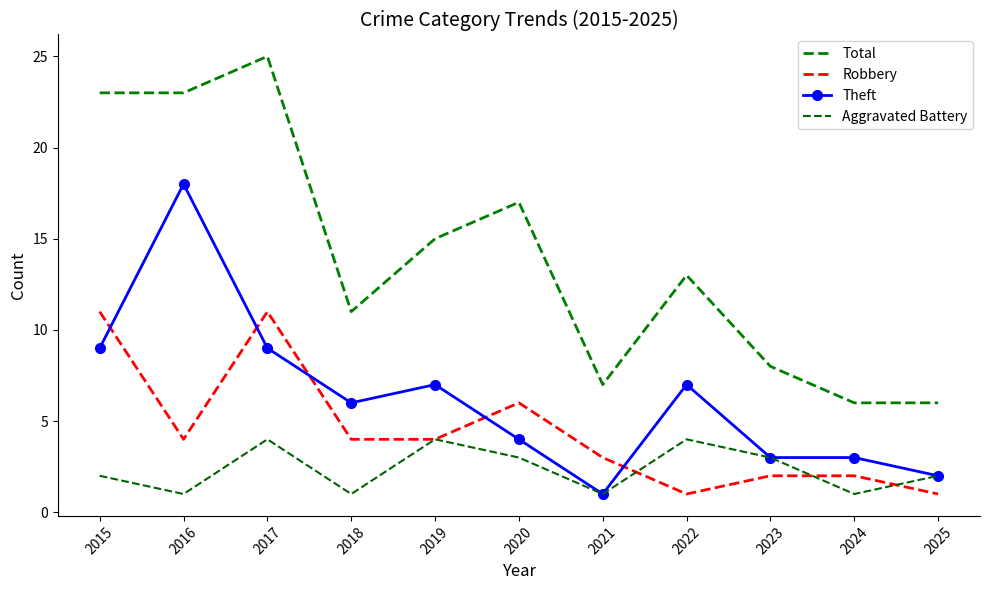

How many data points in Aggravated Battery are less than 2?

4